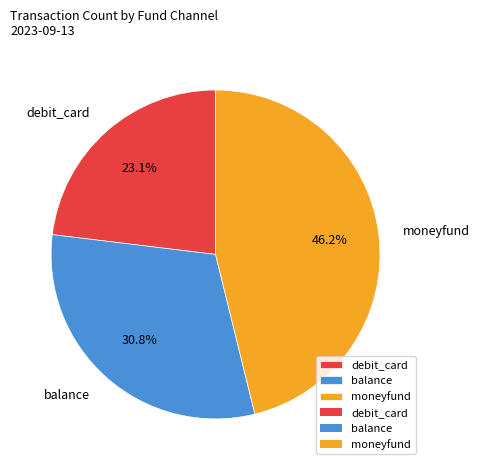

Which category has the smallest portion of the pie?

debit_card